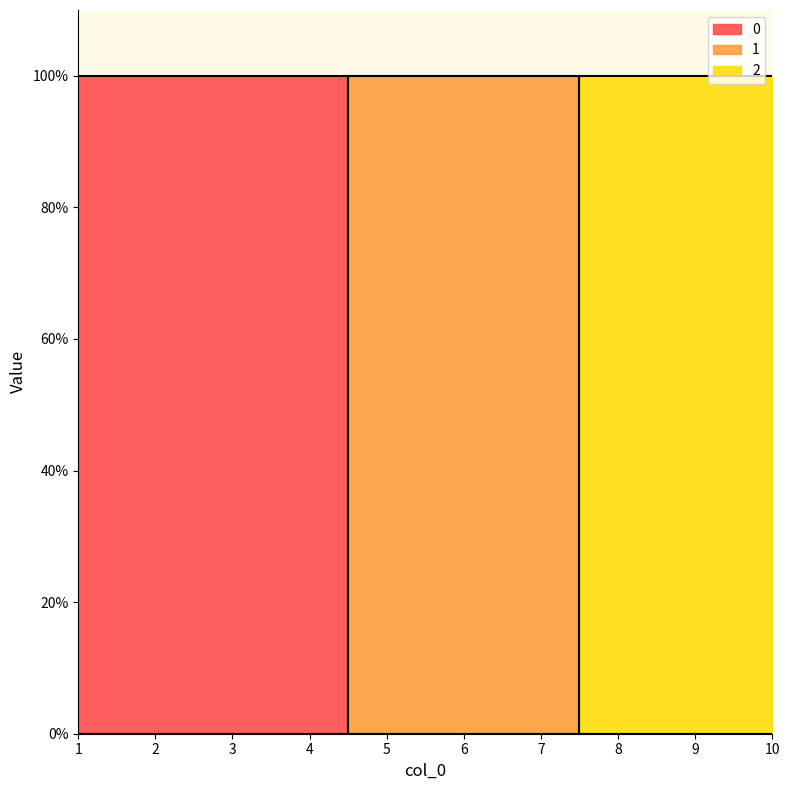

Is this an area chart (filled region under the line)?

No